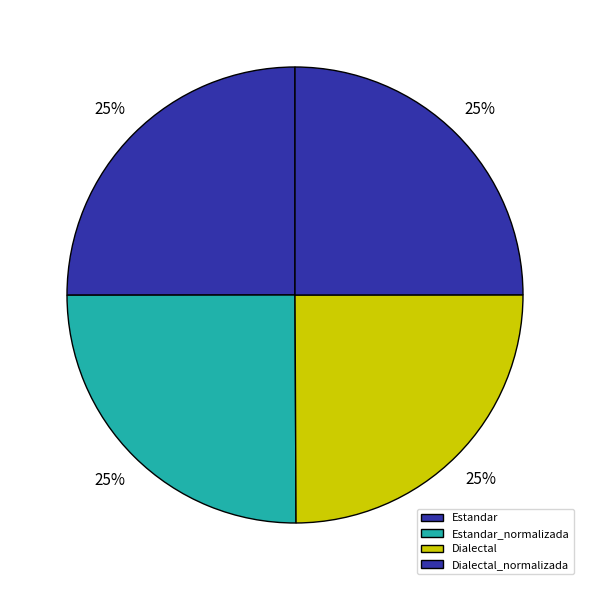

Count the number of slices in the pie.

4